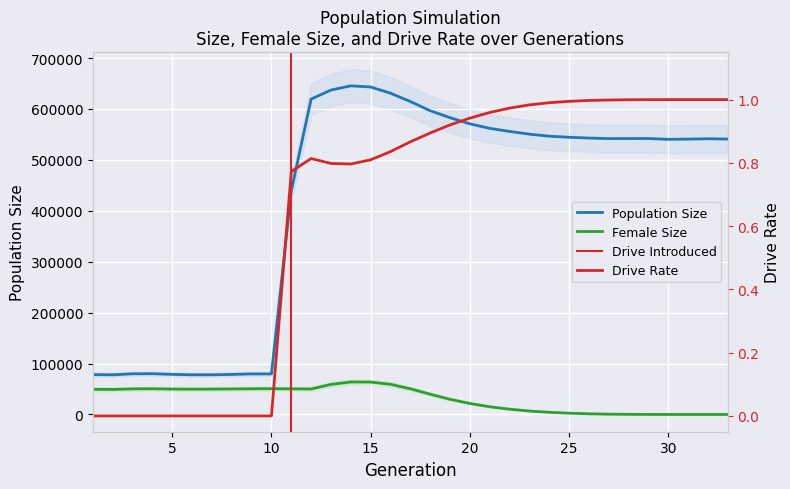

What is the sum of the size values at 16 and 31?

1171858.0